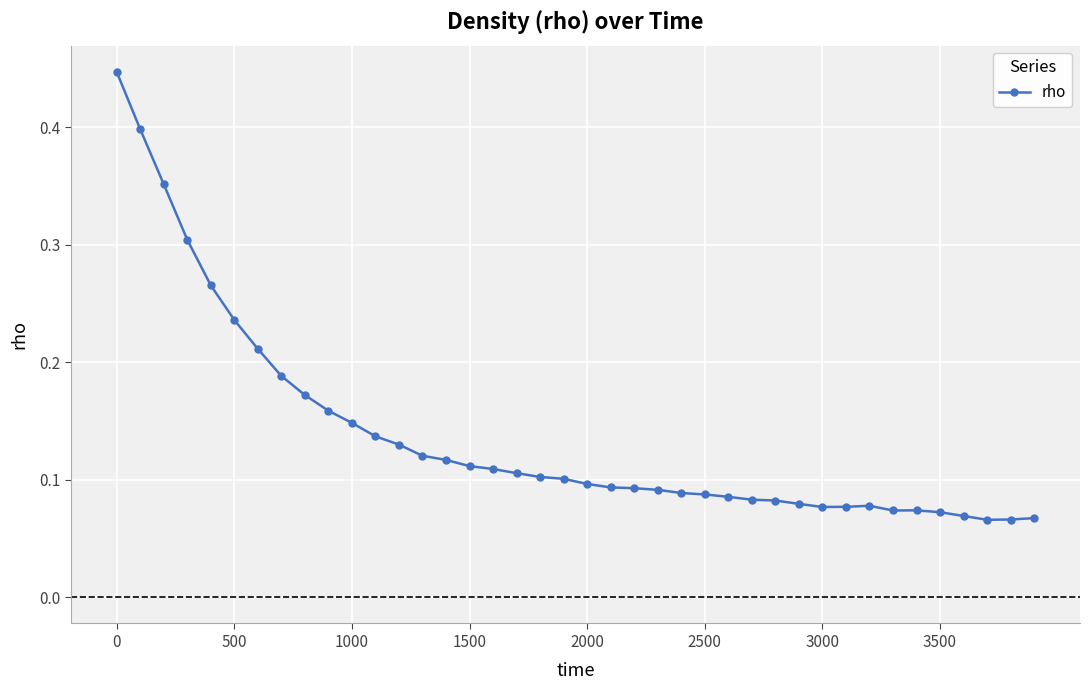

Is this an area chart (filled region under the line)?

No